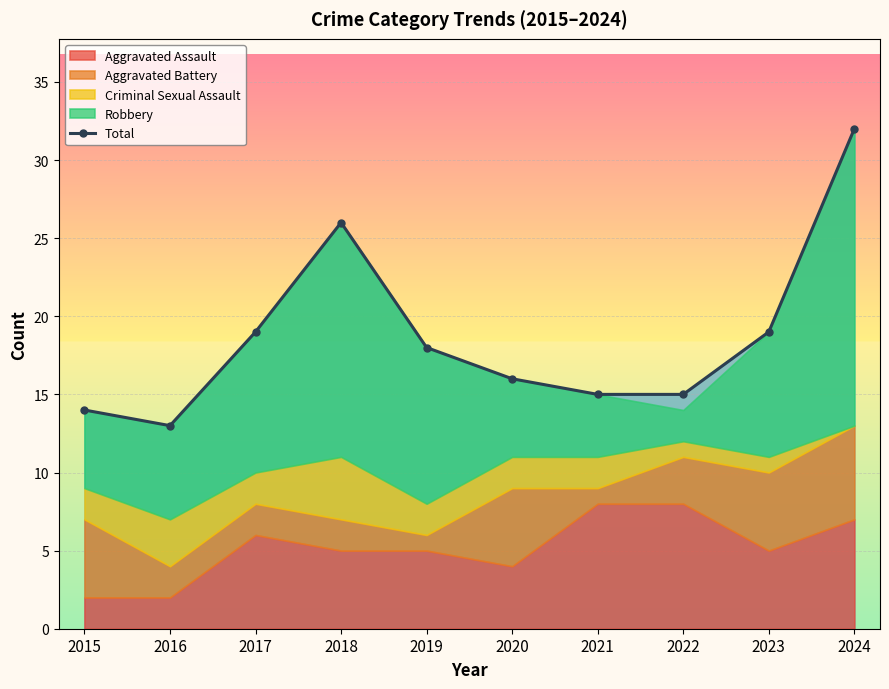

Where is the first local maximum?

2018